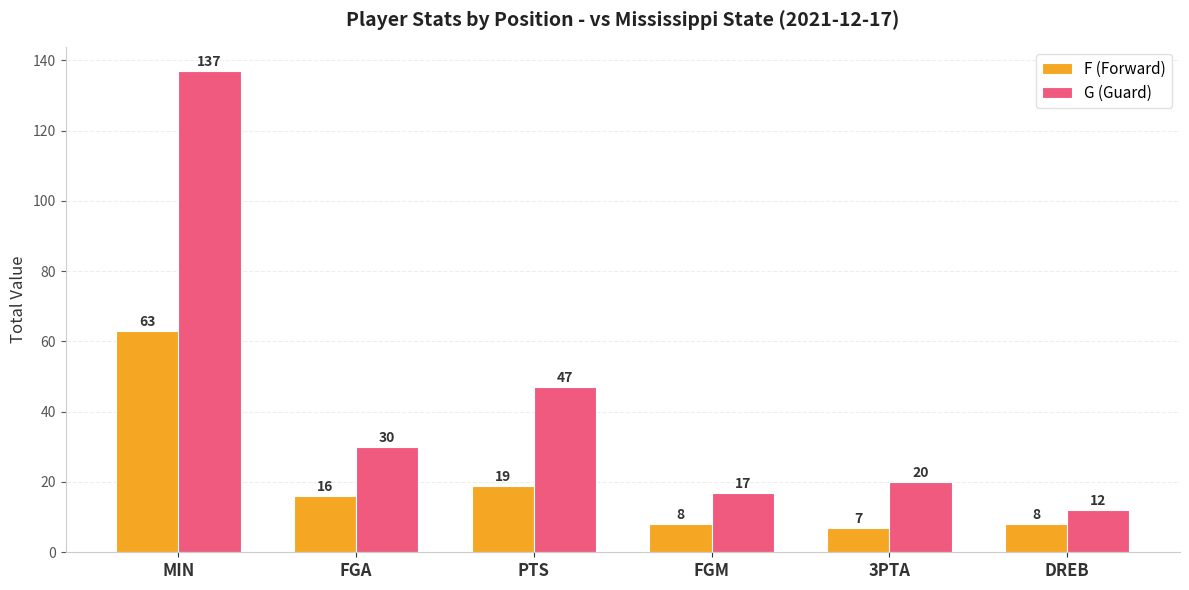

Count the number of data series in this chart.

2